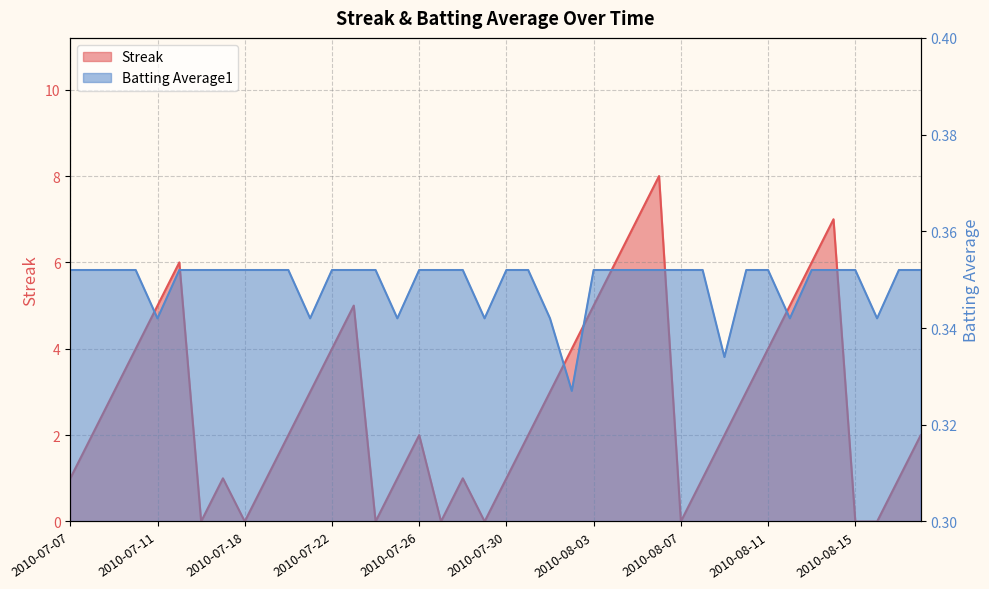

Rank the categories by Streak value from lowest to highest.

2010-07-16, 2010-07-18, 2010-07-24, 2010-07-27, 2010-07-29, 2010-08-07, 2010-08-15, 2010-08-16, 2010-07-07, 2010-07-17, 2010-07-19, 2010-07-25, 2010-07-28, 2010-07-30, 2010-08-08, 2010-08-17, 2010-07-08, 2010-07-20, 2010-07-26, 2010-07-31, 2010-08-09, 2010-08-18, 2010-07-09, 2010-07-21, 2010-08-01, 2010-08-10, 2010-07-10, 2010-07-22, 2010-08-02, 2010-08-11, 2010-07-11, 2010-07-23, 2010-08-03, 2010-08-12, 2010-07-15, 2010-08-04, 2010-08-13, 2010-08-05, 2010-08-14, 2010-08-06